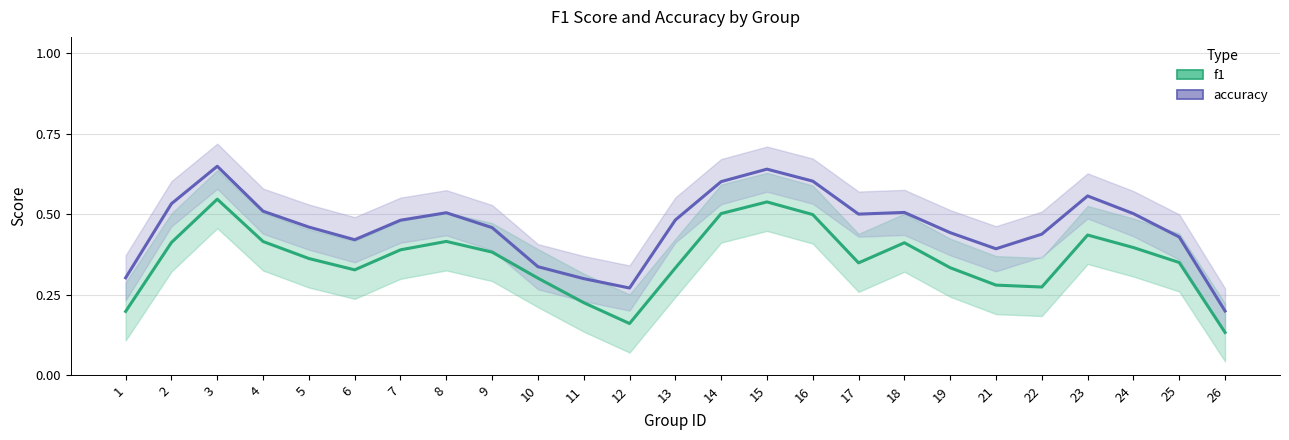

Which category has the lowest value across all series?

26